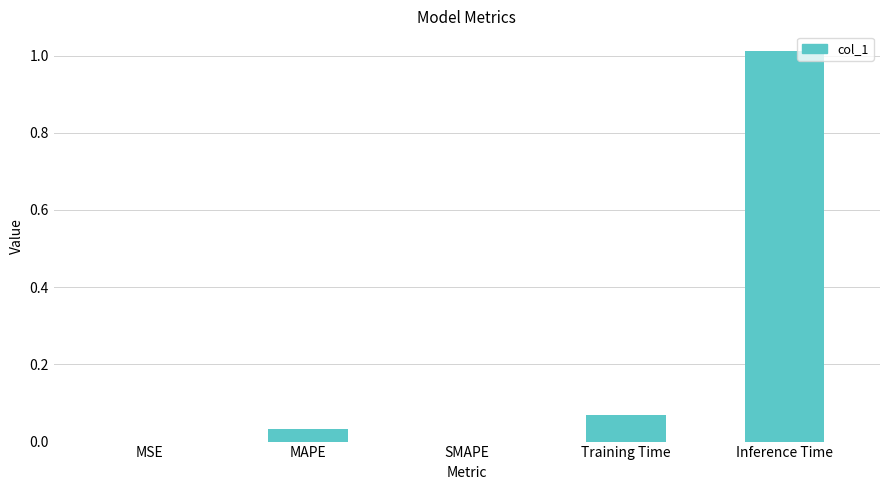

Count the number of categories in the chart.

5